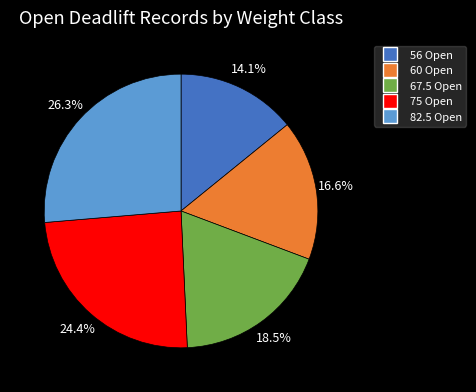

True or false: 75 Open accounts for 19% of the total.

False